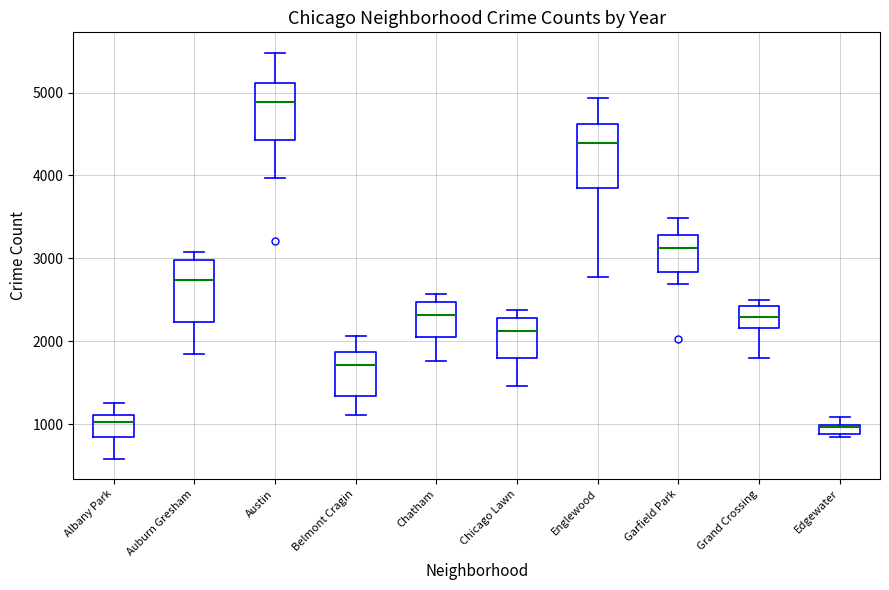

Where does the upper whisker of the box for Garfield Park end on the y-axis? The values are not printed on the chart, so give them approximately, as read against the axis.

3500